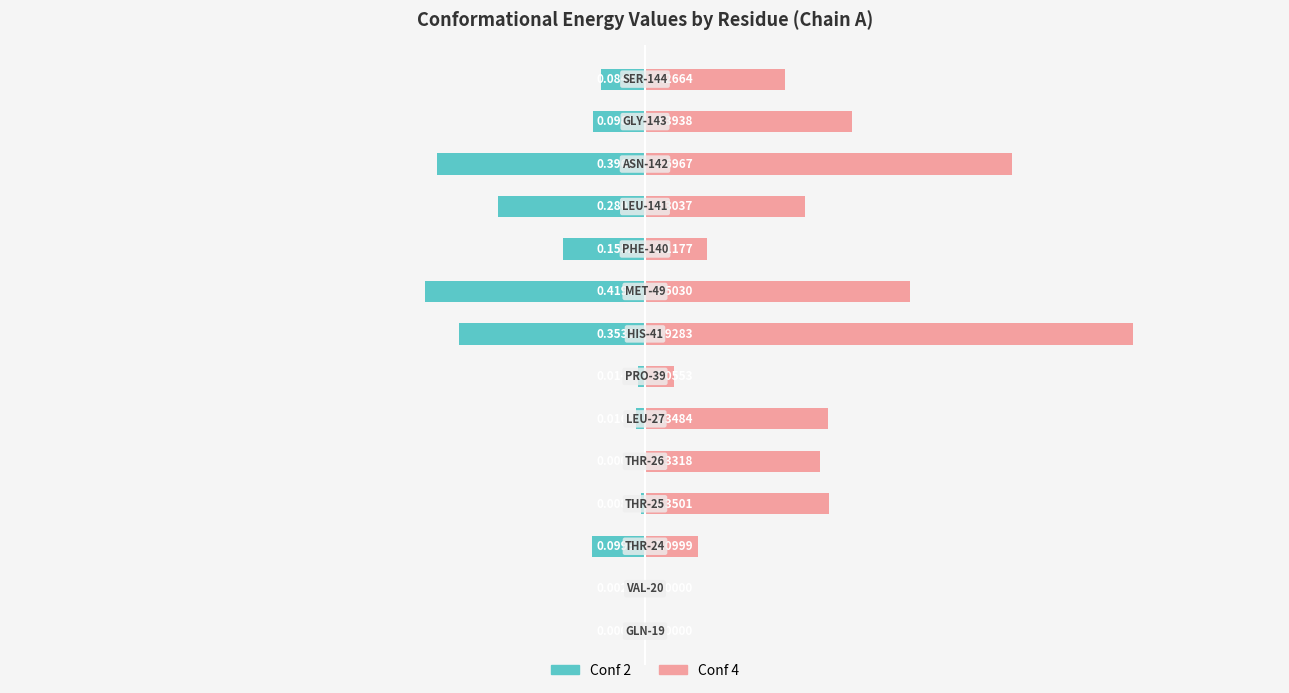

How many bars are there in total?

28